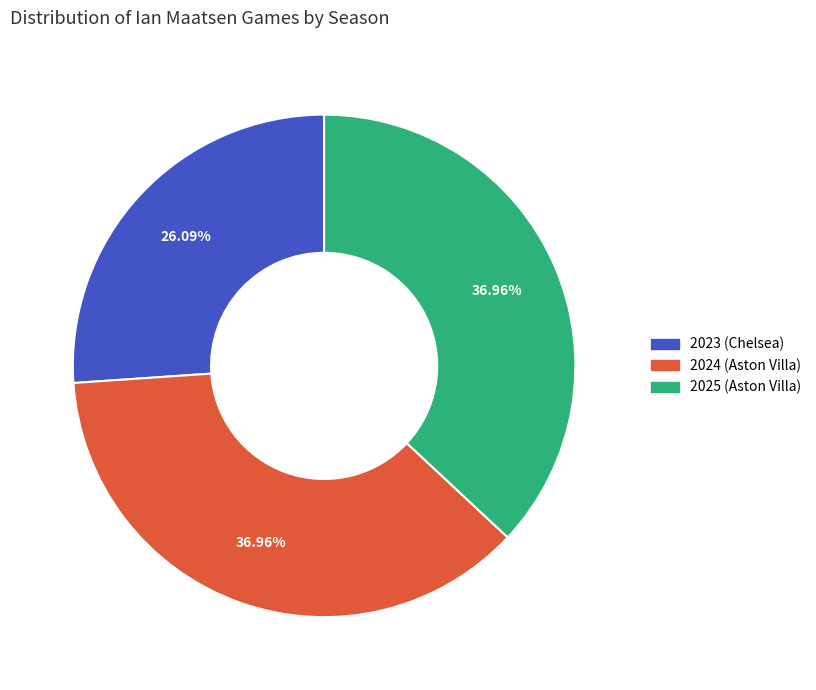

Approximately how many times larger is the value at 2025 (Aston Villa) compared to 2023 (Chelsea)?

1.4